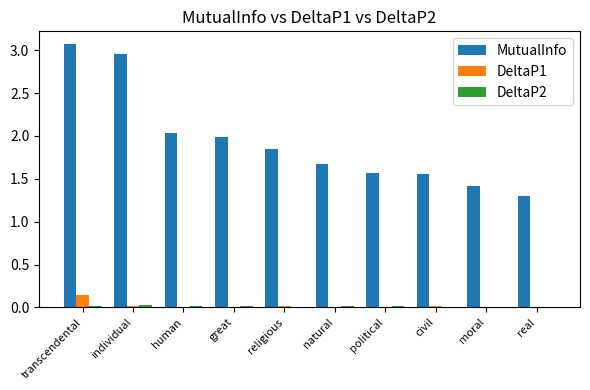

Are the bars horizontal?

No